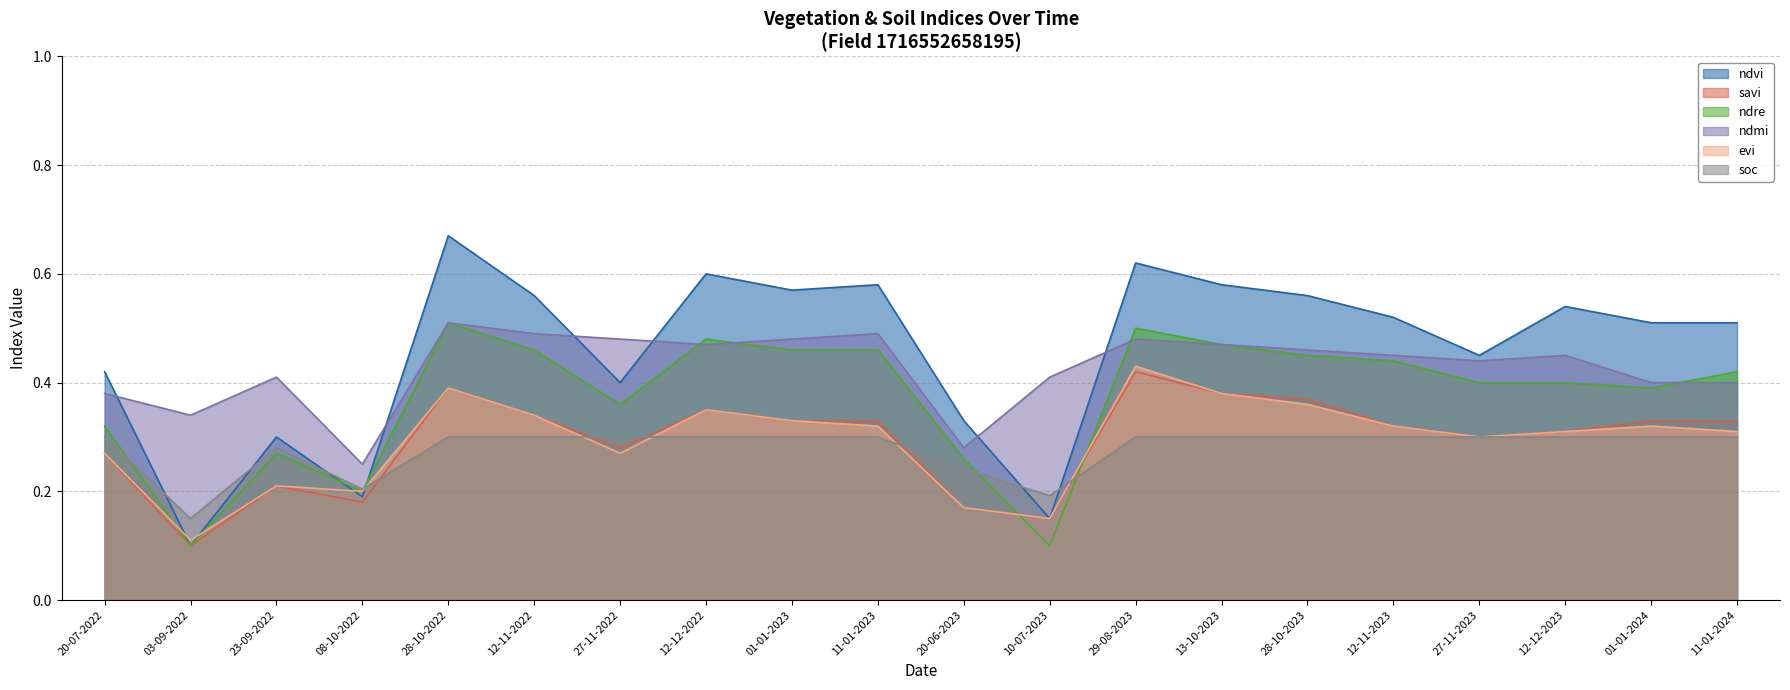

True or false: savi and evi intersect in this chart.

False